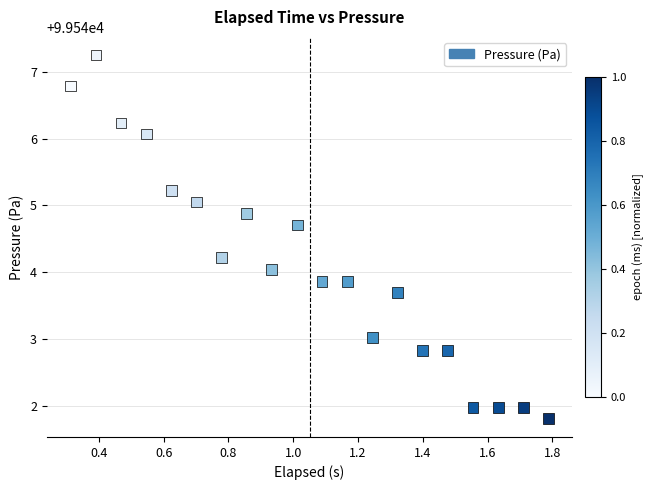

What is the range of Y values (max minus min)?

5.4